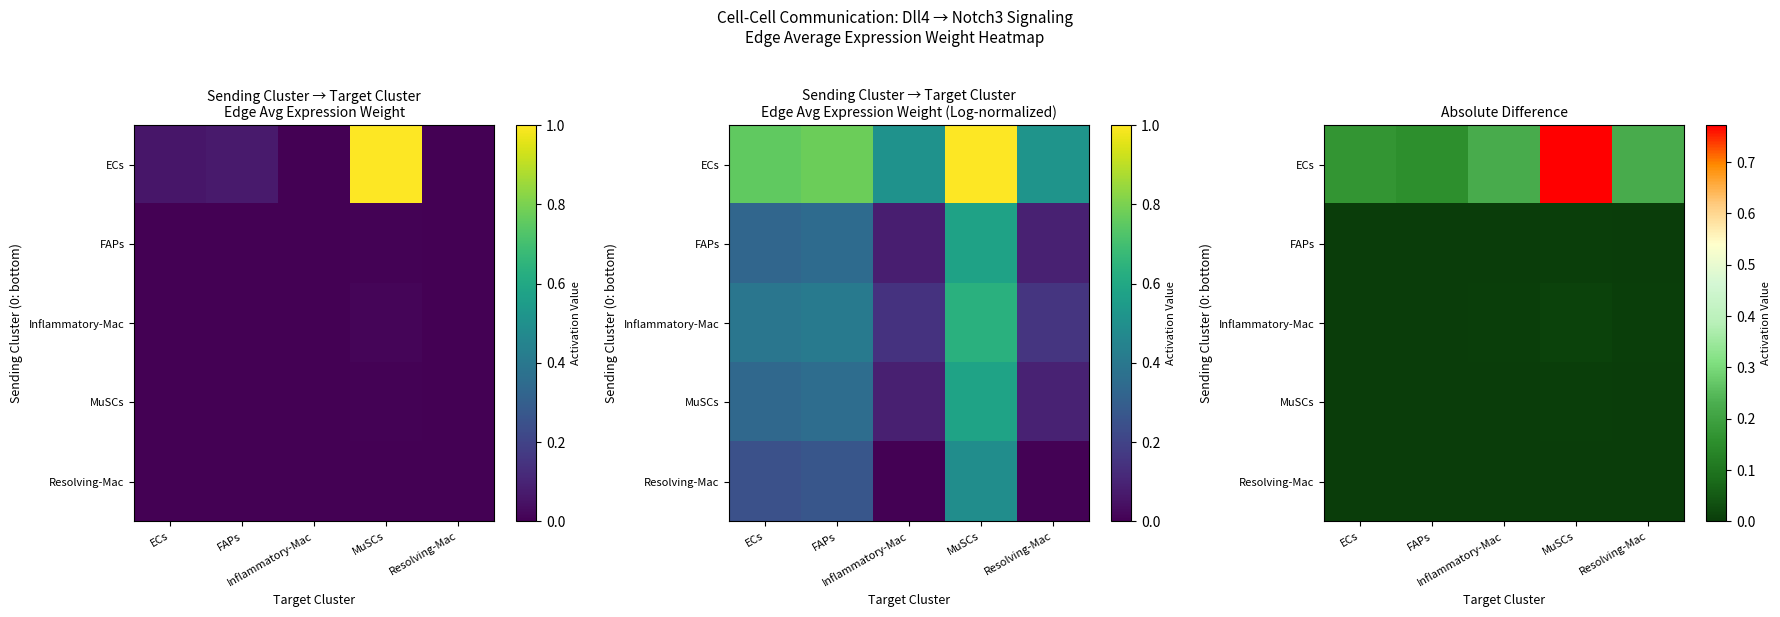

Which series has the largest total across all categories?

ECs